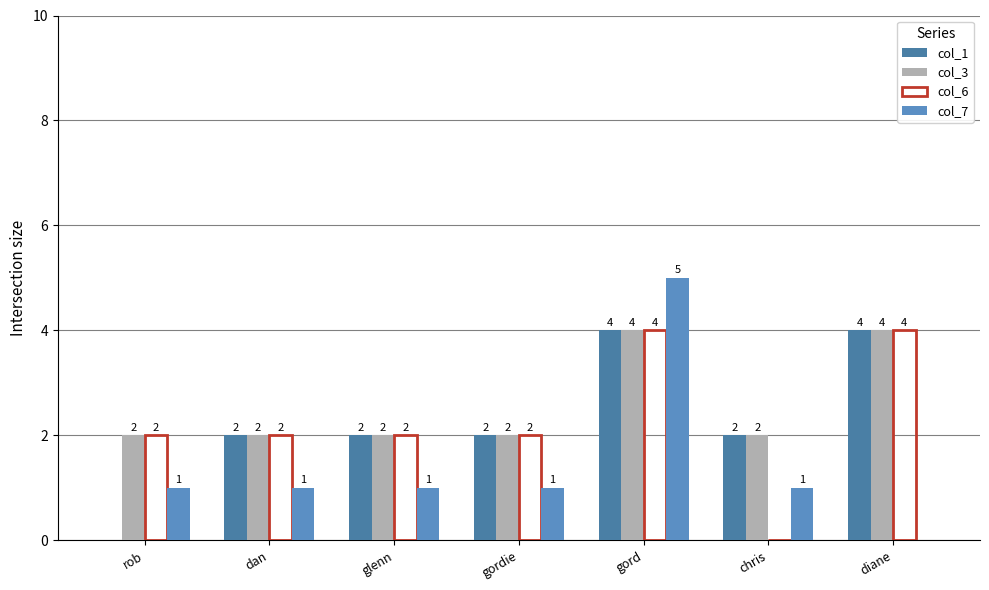

Is the value of col_3 at rob greater than the value of col_6 at dan?

No